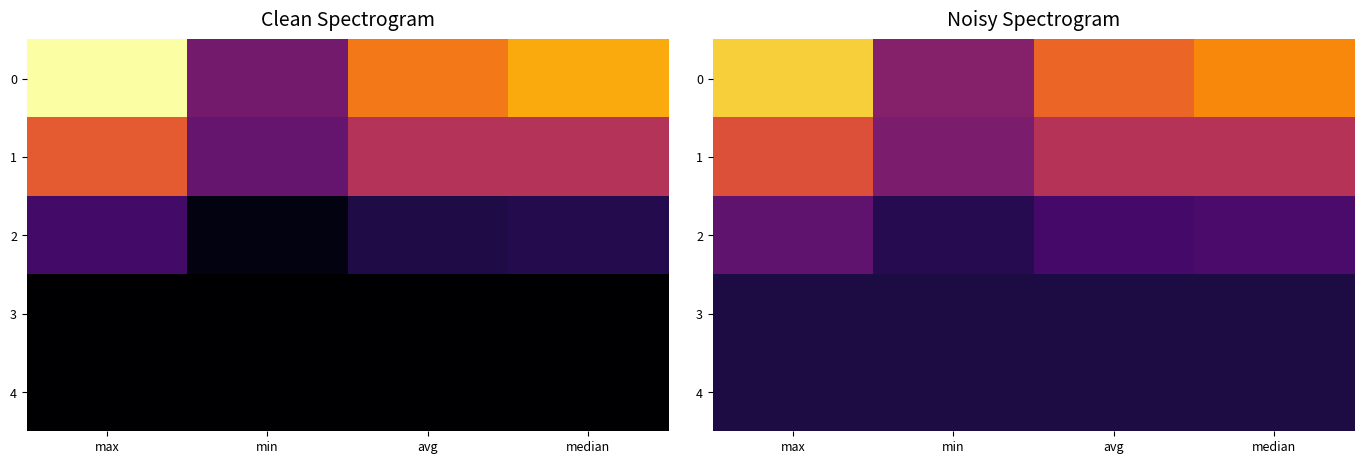

The value of 0 at avg is 0.0. True or false?

False